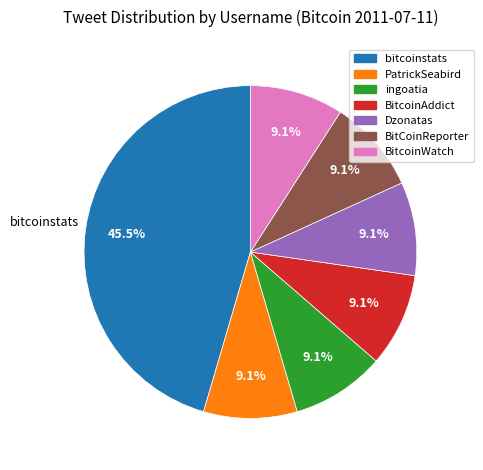

To the nearest percent, what percentage of the pie is ingoatia?

9%